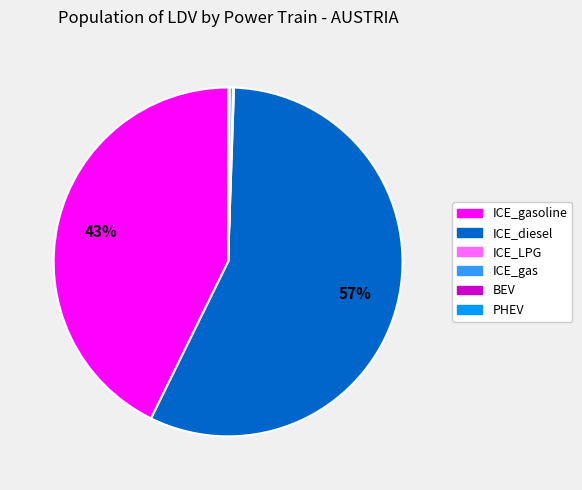

To the nearest percent, what is the difference between the largest and smallest slice percentages?

57%